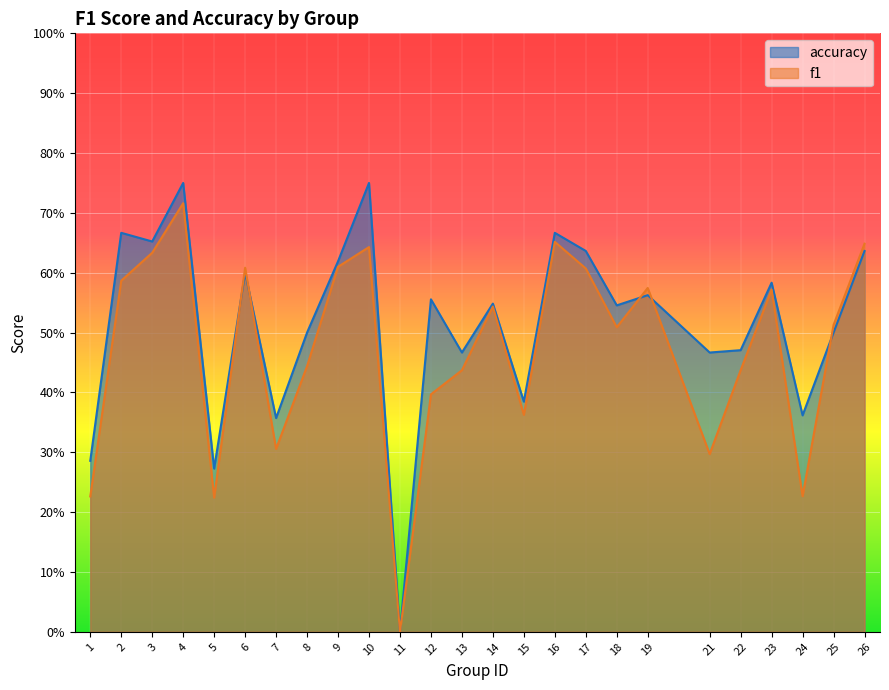

In accuracy, how many points are higher than both neighbors (excluding endpoints)?

9